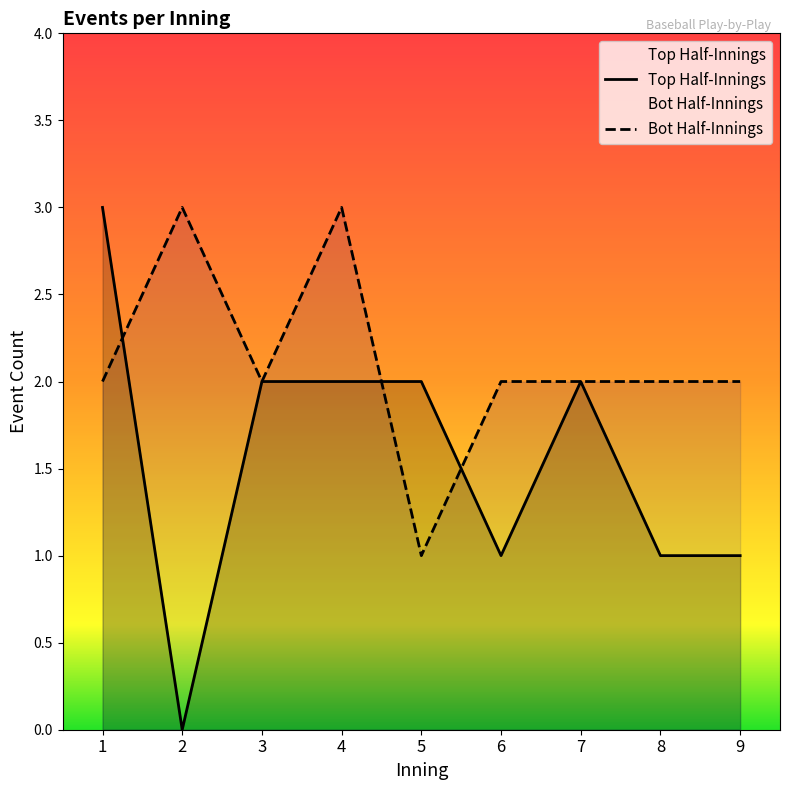

Which series has the largest total across all categories?

Bot Half-Innings